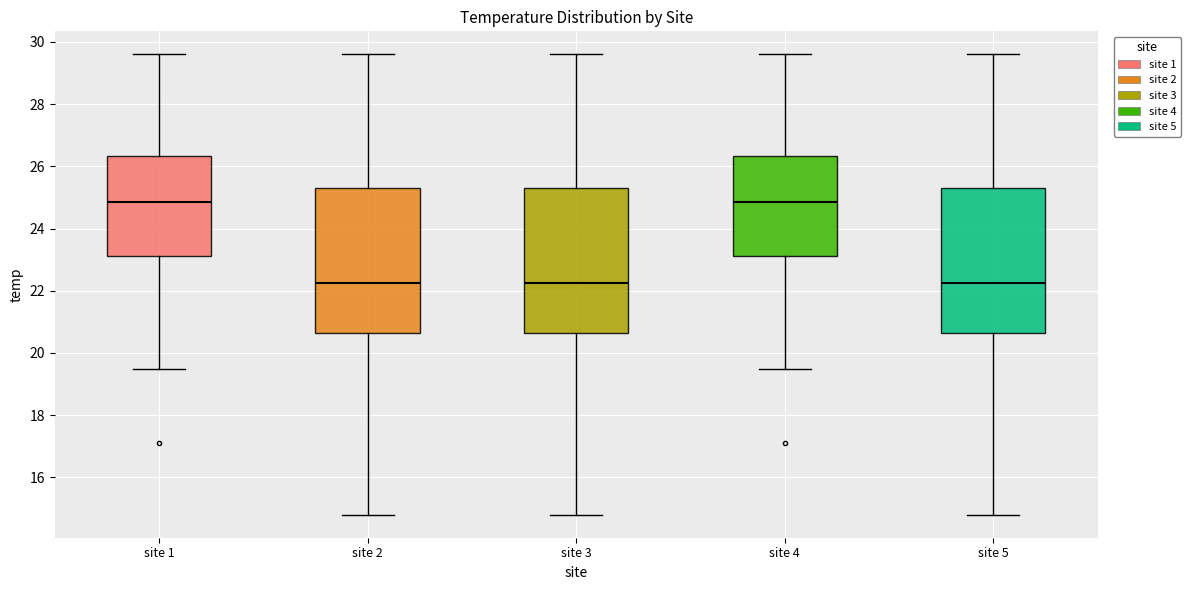

Reading left to right, transcribe this box plot: for each box, give where its median line is, the range the box spans, and where its two whiskers end, as read against the y-axis. The values are not printed on the chart, so give them approximately, as read against the axis.

site 1: median 24.8, box 23.2 to 26.4, whiskers 19.6 to 29.6
site 2: median 22.2, box 20.6 to 25.4, whiskers 14.8 to 29.6
site 3: median 22.2, box 20.6 to 25.4, whiskers 14.8 to 29.6
site 4: median 24.8, box 23.2 to 26.4, whiskers 19.6 to 29.6
site 5: median 22.2, box 20.6 to 25.4, whiskers 14.8 to 29.6